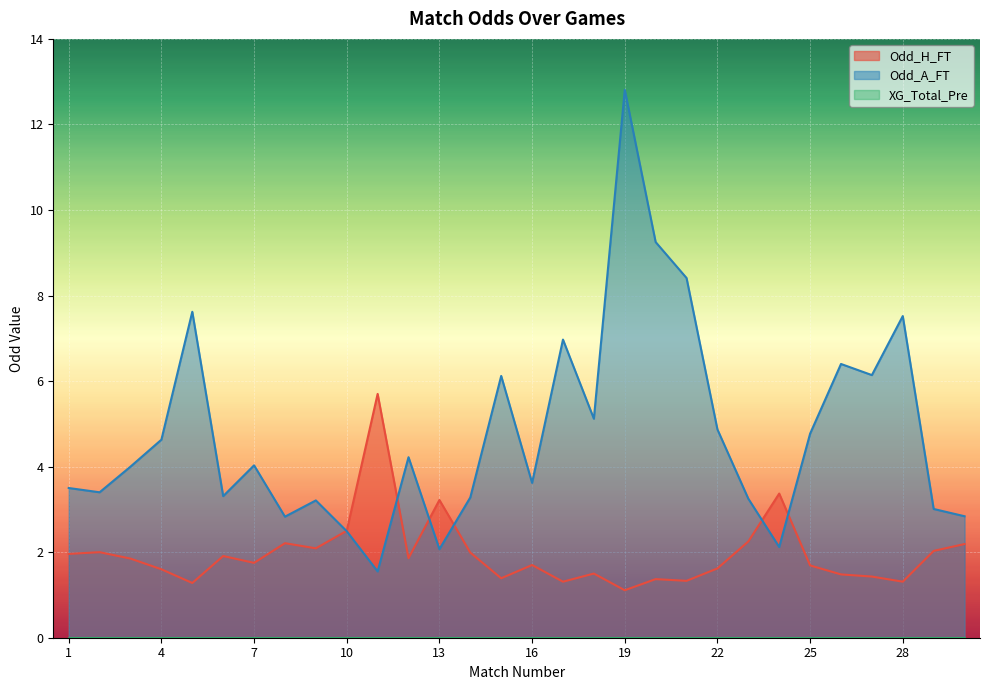

True or false: Odd_A_FT has more than 2 interior local peaks.

True